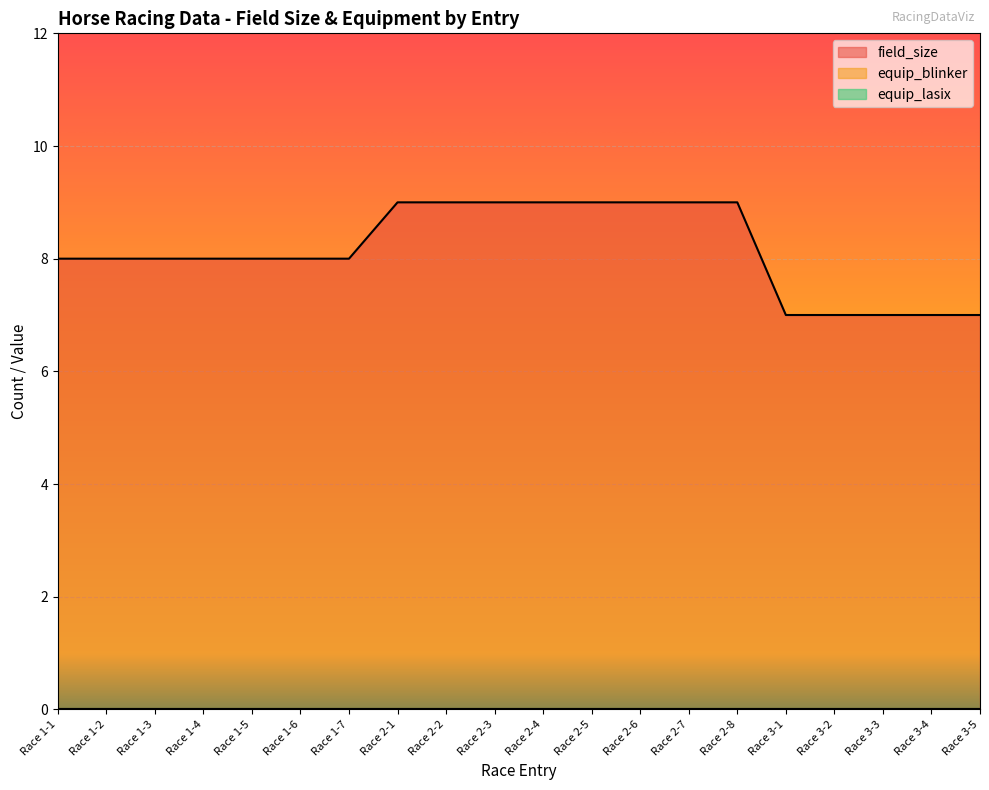

Reading left to right, transcribe all the data shown in this chart.

field_size: Race 1-1=8	Race 1-2=8	Race 1-3=8	Race 1-4=8	Race 1-5=8	Race 1-6=8	Race 1-7=8	Race 2-1=9	Race 2-2=9	Race 2-3=9	Race 2-4=9	Race 2-5=9	Race 2-6=9	Race 2-7=9	Race 2-8=9	Race 3-1=7	Race 3-2=7	Race 3-3=7	Race 3-4=7	Race 3-5=7
equip_blinker: Race 1-1=0	Race 1-2=0	Race 1-3=0	Race 1-4=0	Race 1-5=0	Race 1-6=0	Race 1-7=0	Race 2-1=0	Race 2-2=0	Race 2-3=0	Race 2-4=0	Race 2-5=0	Race 2-6=0	Race 2-7=0	Race 2-8=0	Race 3-1=0	Race 3-2=0	Race 3-3=0	Race 3-4=0	Race 3-5=0
equip_lasix: Race 1-1=0	Race 1-2=0	Race 1-3=0	Race 1-4=0	Race 1-5=0	Race 1-6=0	Race 1-7=0	Race 2-1=0	Race 2-2=0	Race 2-3=0	Race 2-4=0	Race 2-5=0	Race 2-6=0	Race 2-7=0	Race 2-8=0	Race 3-1=0	Race 3-2=0	Race 3-3=0	Race 3-4=0	Race 3-5=0